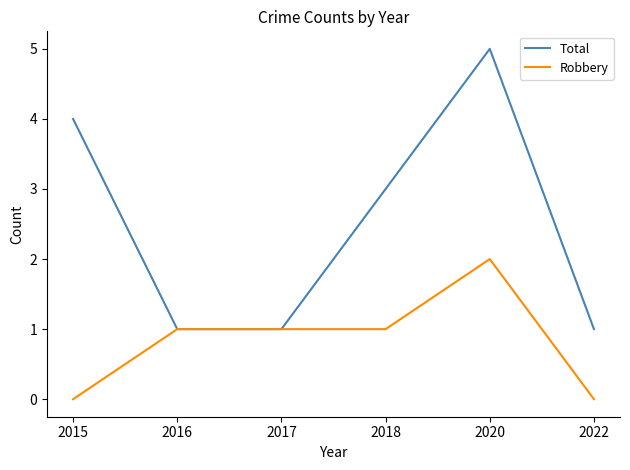

What is the difference between the highest and lowest values at 2020?

3